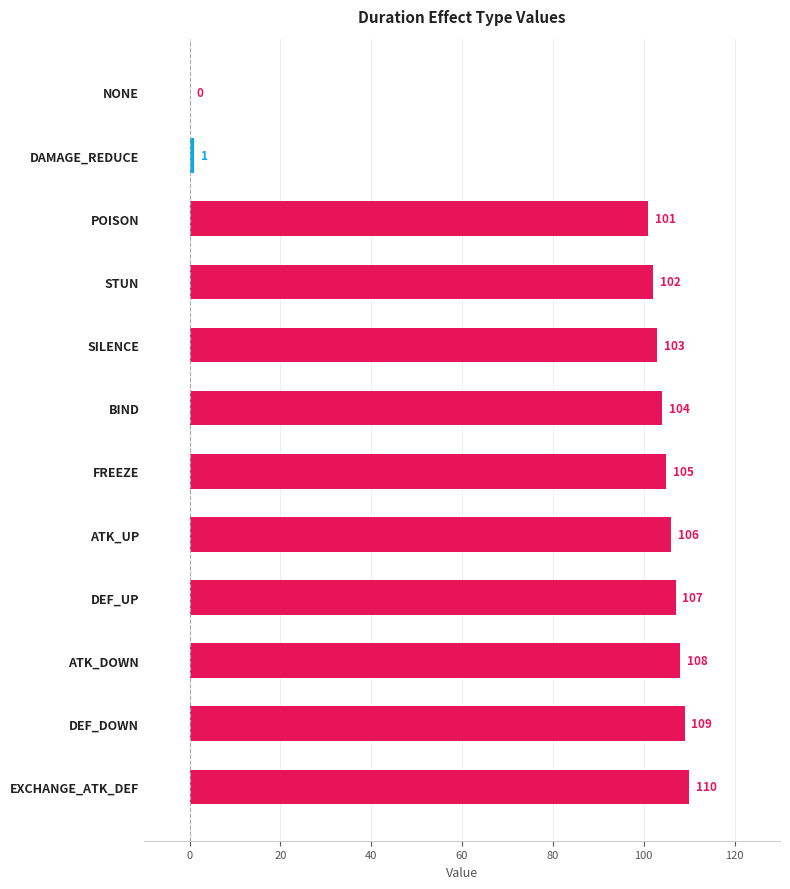

Reading bottom to top, extract all data points from this chart.

EXCHANGE_ATK_DEF=110	DEF_DOWN=109	ATK_DOWN=108	DEF_UP=107	ATK_UP=106	FREEZE=105	BIND=104	SILENCE=103	STUN=102	POISON=101	DAMAGE_REDUCE=1	NONE=0